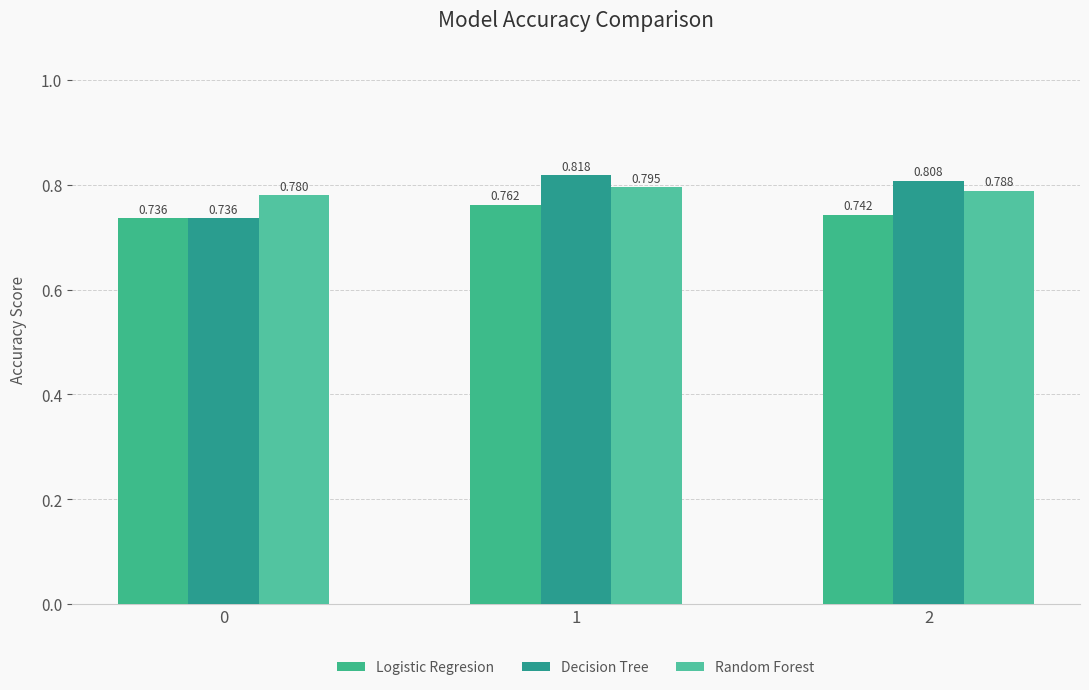

Reading left to right, transcribe all the data shown in this chart.

Logistic Regresion: 0=0.7	1=0.8	2=0.7
Decision Tree: 0=0.7	1=0.8	2=0.8
Random Forest: 0=0.8	1=0.8	2=0.8